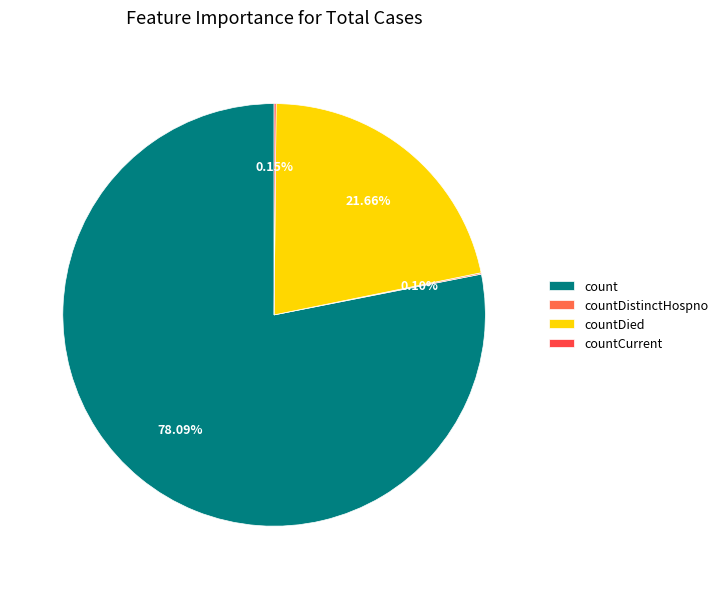

To the nearest percent, what percentage of the pie is countDied?

22%